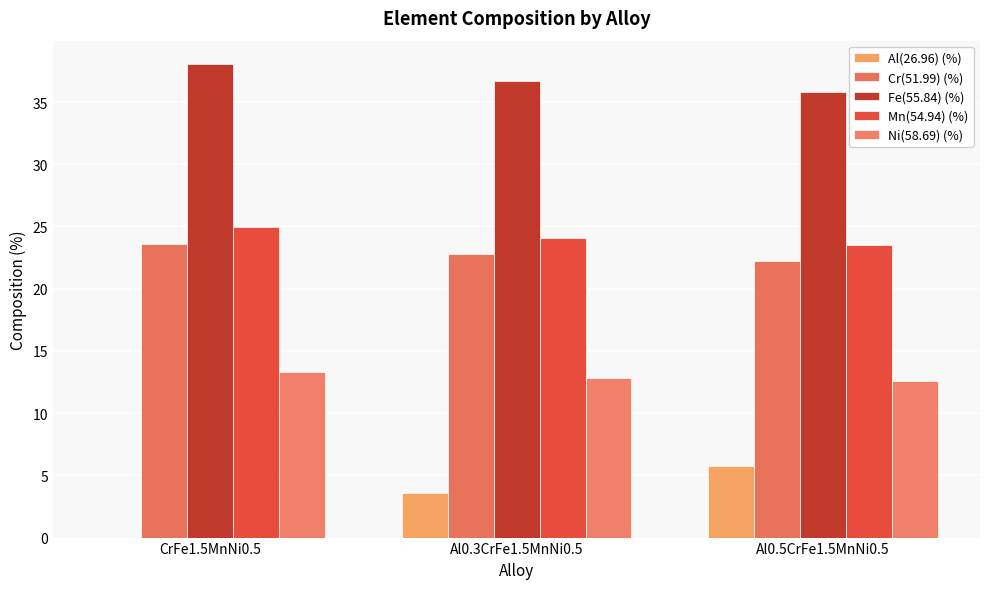

Which series has the widest spread of values?

Al(26.96) (%)